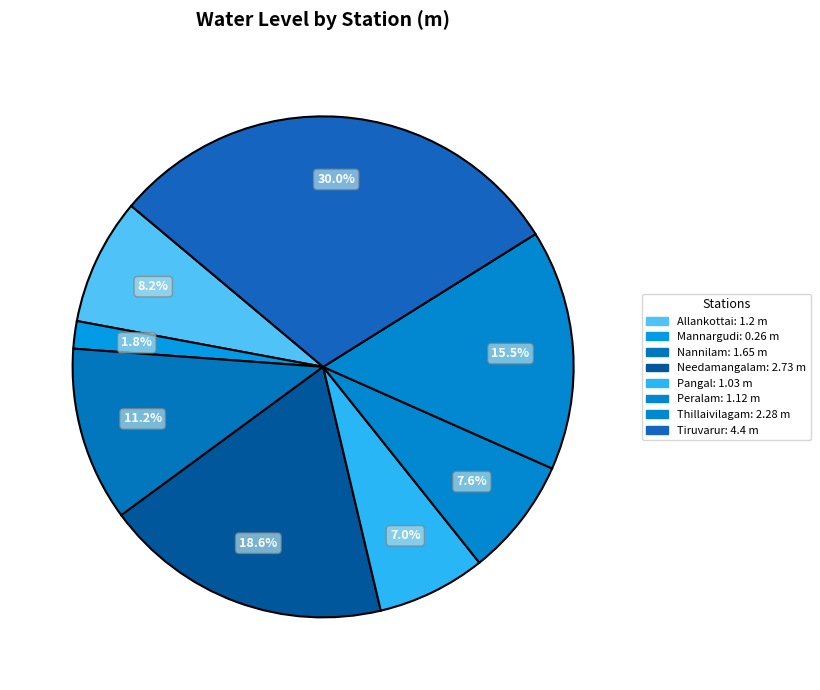

Count the number of slices in the pie.

8